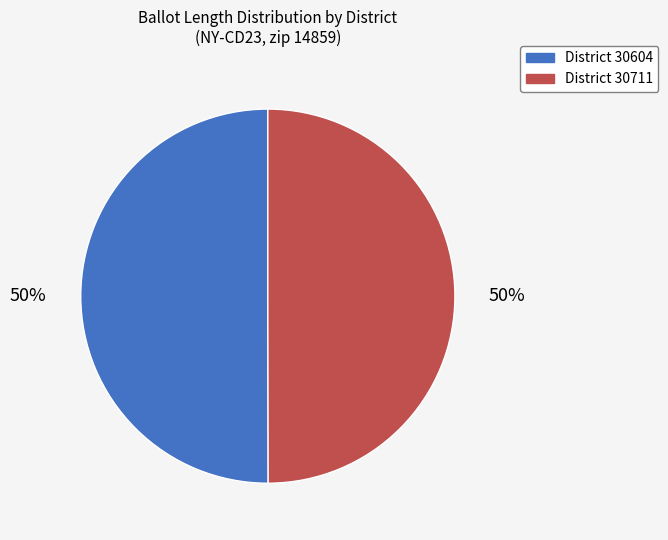

To the nearest percent, what is the average slice percentage?

50%